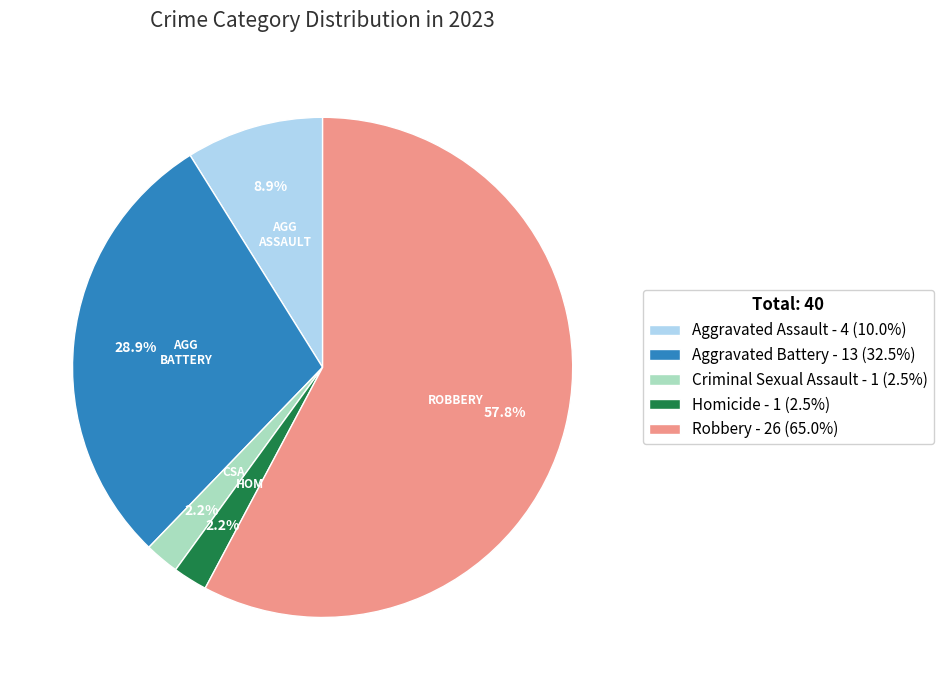

True or false: Criminal Sexual Assault accounts for 2% of the total.

True